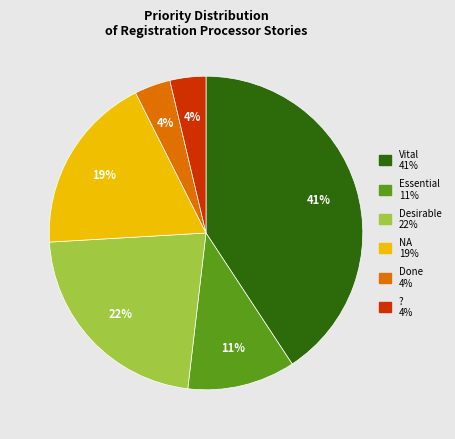

How many slices are in this pie chart?

6